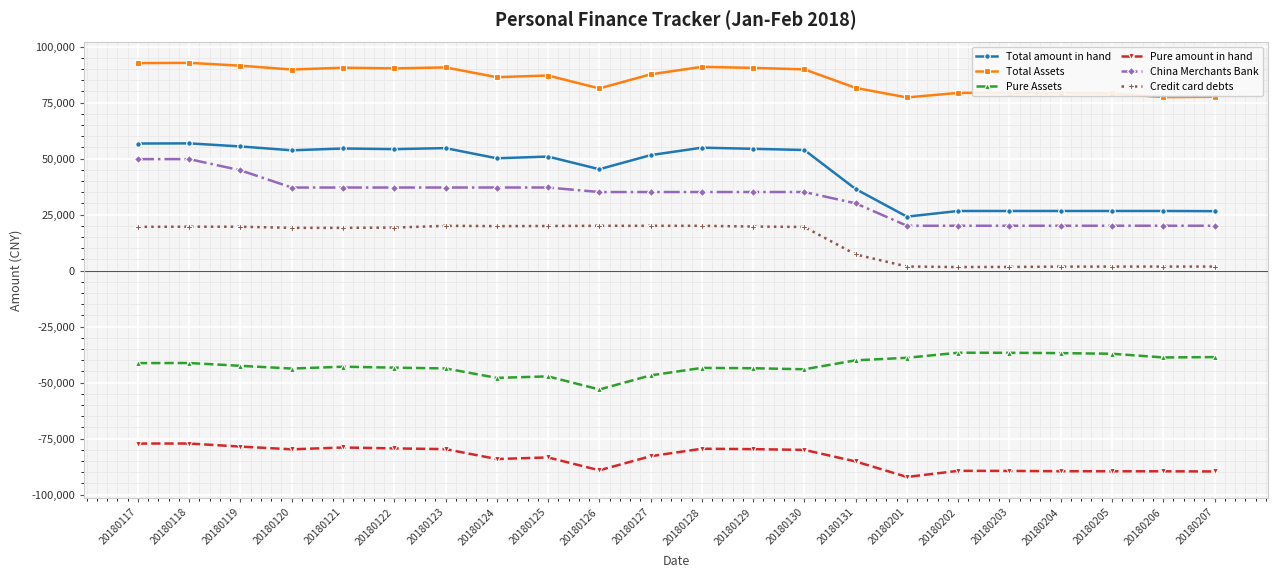

What is the total value across all series at 20180126?

39301.0